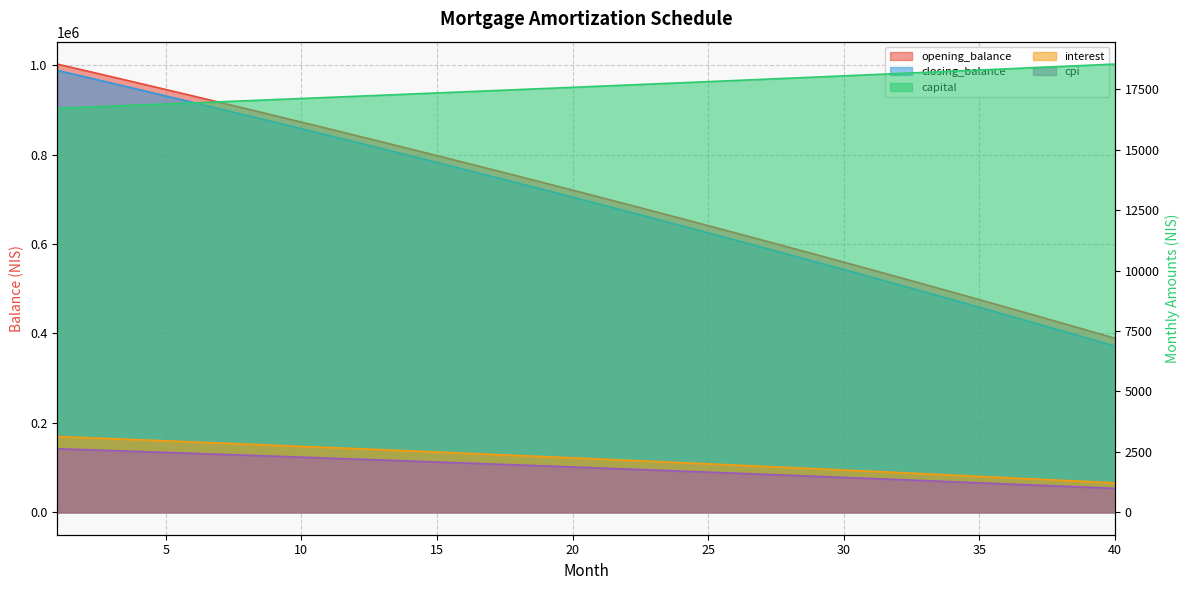

Reading left to right, what are all the values shown in this chart?

opening_balance: 1=1002666.7	2=988584.8	3=974420.6	4=960173.9	5=945844.3	6=931431.5	7=916935.0	8=902354.6	9=887689.9	10=872940.6	11=858106.3	12=843186.7	13=828181.4	14=813090.1	15=797912.4	16=782648.0	17=767296.5	18=751857.6	19=736330.9	20=720716.0	21=705012.6	22=689220.3	23=673338.8	24=657367.7	25=641306.6	26=625155.1	27=608913.0	28=592579.8	29=576155.2	30=559638.7	31=543030.1	32=526328.9	33=509534.8	34=492647.3	35=475666.2	36=458591.0	37=441421.4	38=424156.9	39=406797.2	40=389341.9
closing_balance: 1=988584.8	2=974420.6	3=960173.9	4=945844.3	5=931431.5	6=916935.0	7=902354.6	8=887689.9	9=872940.6	10=858106.3	11=843186.7	12=828181.4	13=813090.1	14=797912.4	15=782648.0	16=767296.5	17=751857.6	18=736330.9	19=720716.0	20=705012.6	21=689220.3	22=673338.8	23=657367.7	24=641306.6	25=625155.1	26=608913.0	27=592579.8	28=576155.2	29=559638.7	30=543030.1	31=526328.9	32=509534.8	33=492647.3	34=475666.2	35=458591.0	36=441421.4	37=424156.9	38=406797.2	39=389341.9	40=371790.6
capital: 1=16711.1	2=16755.7	3=16800.4	4=16845.2	5=16890.1	6=16935.1	7=16980.3	8=17025.6	9=17071.0	10=17116.5	11=17162.1	12=17207.9	13=17253.8	14=17299.8	15=17345.9	16=17392.2	17=17438.6	18=17485.1	19=17531.7	20=17578.4	21=17625.3	22=17672.3	23=17719.4	24=17766.7	25=17814.1	26=17861.6	27=17909.2	28=17957.0	29=18004.8	30=18052.9	31=18101.0	32=18149.3	33=18197.7	34=18246.2	35=18294.8	36=18343.6	37=18392.6	38=18441.6	39=18490.8	40=18540.1
interest: 1=3133.3	2=3089.3	3=3045.1	4=3000.5	5=2955.8	6=2910.7	7=2865.4	8=2819.9	9=2774.0	10=2727.9	11=2681.6	12=2635.0	13=2588.1	14=2540.9	15=2493.5	16=2445.8	17=2397.8	18=2349.6	19=2301.0	20=2252.2	21=2203.2	22=2153.8	23=2104.2	24=2054.3	25=2004.1	26=1953.6	27=1902.8	28=1851.8	29=1800.5	30=1748.9	31=1697.0	32=1644.8	33=1592.3	34=1539.5	35=1486.5	36=1433.1	37=1379.4	38=1325.5	39=1271.2	40=1216.7
cpi: 1=2629.2	2=2591.5	3=2553.7	4=2515.5	5=2477.2	6=2438.7	7=2399.9	8=2360.9	9=2321.7	10=2282.2	11=2242.5	12=2202.6	13=2162.5	14=2122.1	15=2081.5	16=2040.7	17=1999.6	18=1958.3	19=1916.8	20=1875.0	21=1833.0	22=1790.8	23=1748.3	24=1705.6	25=1662.7	26=1619.5	27=1576.0	28=1532.3	29=1488.4	30=1444.2	31=1399.8	32=1355.2	33=1310.2	34=1265.1	35=1219.7	36=1174.0	37=1128.1	38=1081.9	39=1035.5	40=988.8